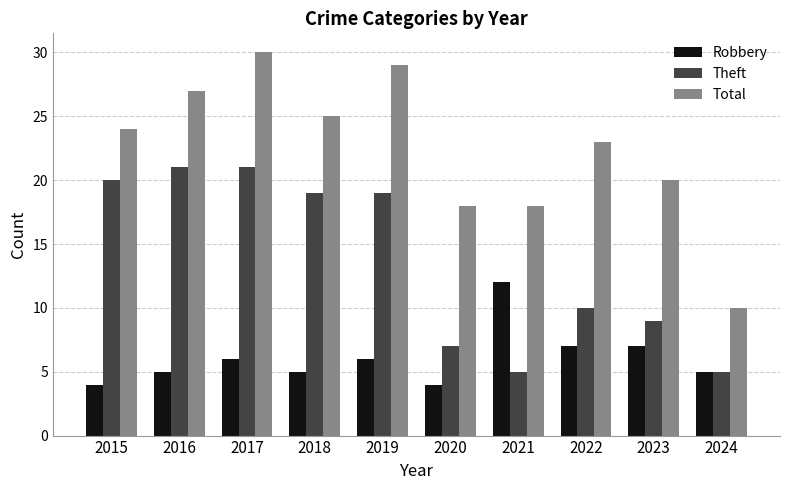

What are all the series names shown in the legend?

Robbery, Theft, Total